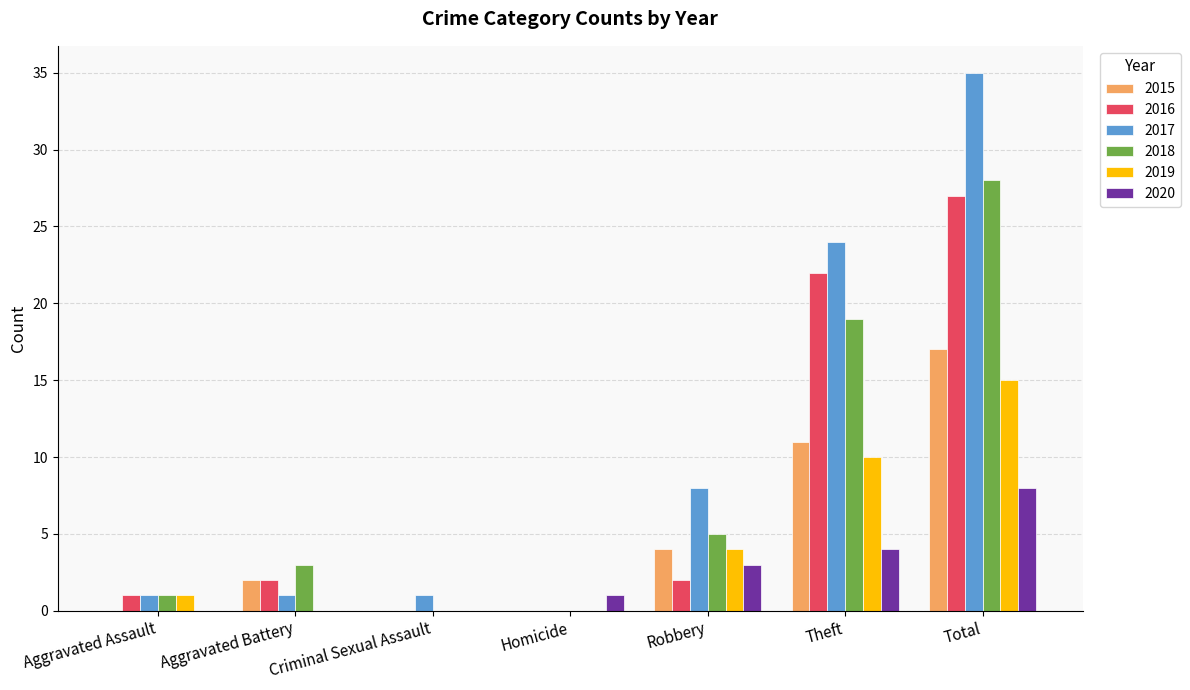

Between Homicide and Total, which series saw the biggest shift?

2017